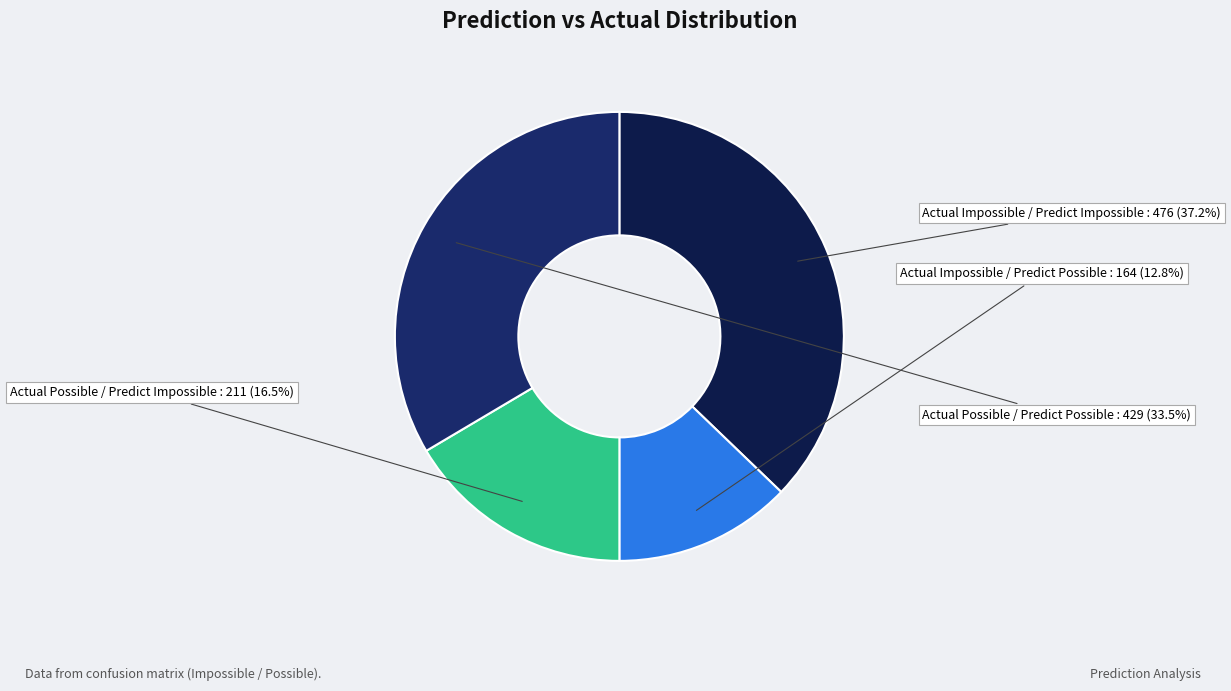

To the nearest percent, what is the combined percentage of Actual Possible / Predict Impossible and Actual Impossible / Predict Possible?

29%